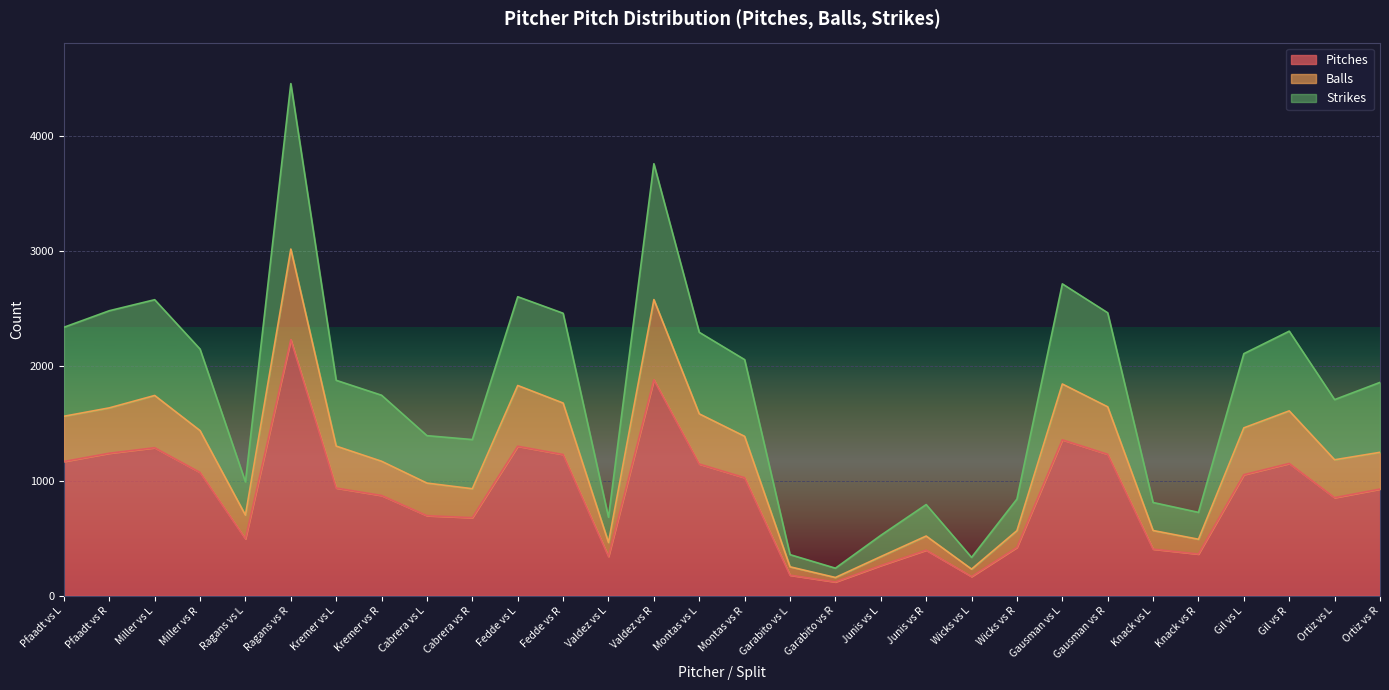

What are all the series names shown in the legend?

Pitches, Balls, Strikes